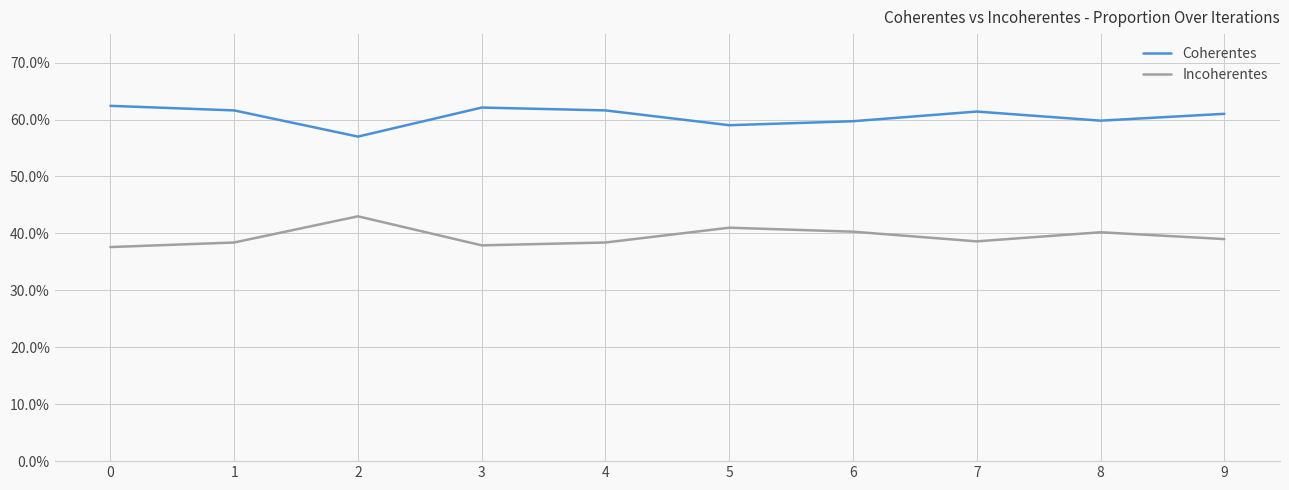

Between 7 and 5, which is larger?

7